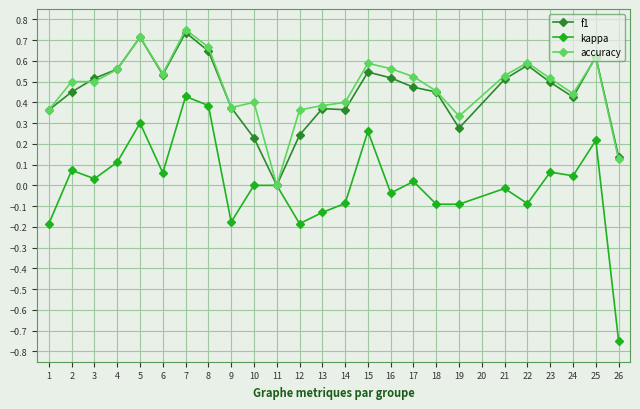

Which series has the largest total across all categories?

accuracy